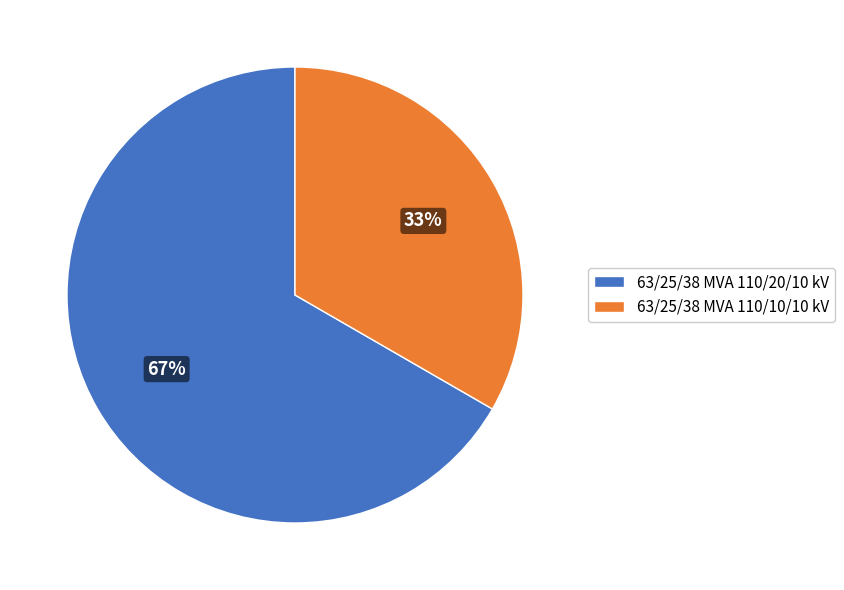

Rank the categories by value from highest to lowest.

63/25/38 MVA 110/20/10 kV, 63/25/38 MVA 110/10/10 kV